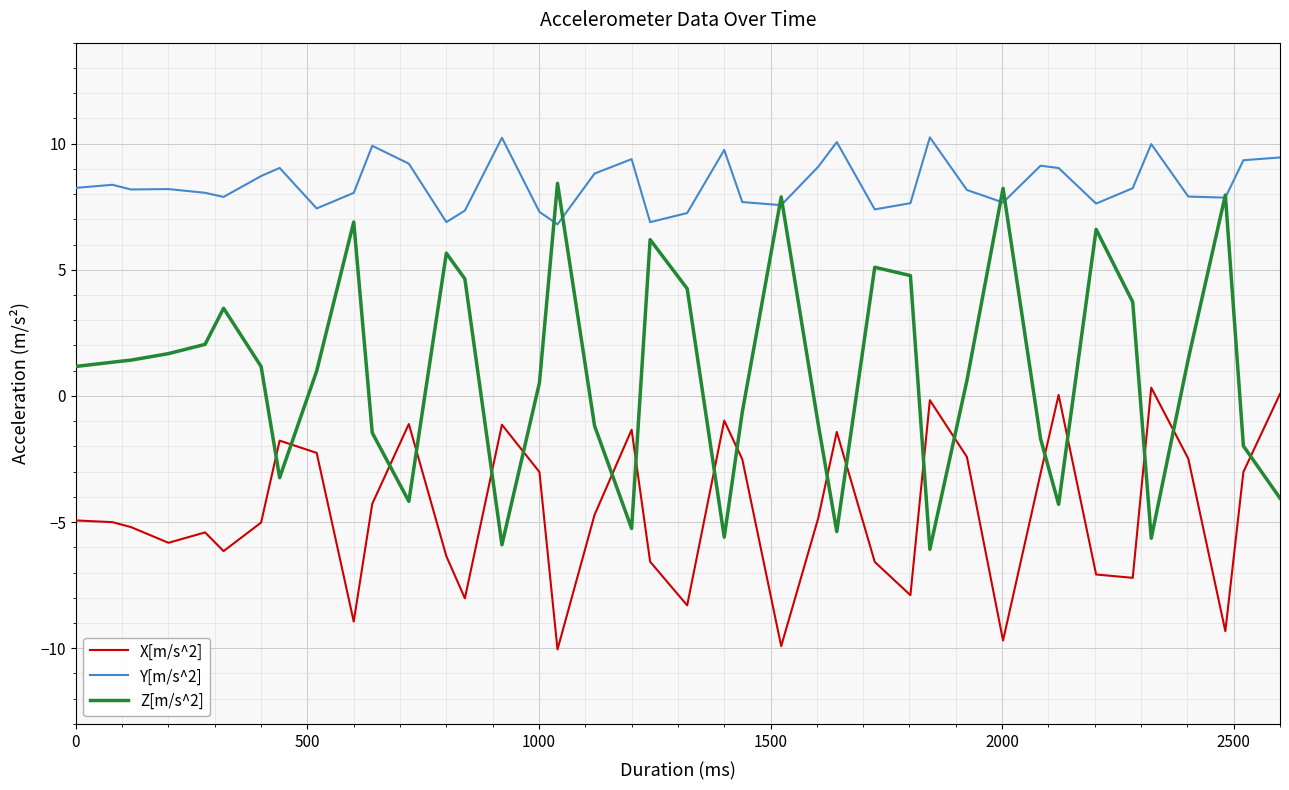

Rank the series by their maximum value, from highest to lowest.

Y[m/s^2], Z[m/s^2], X[m/s^2]